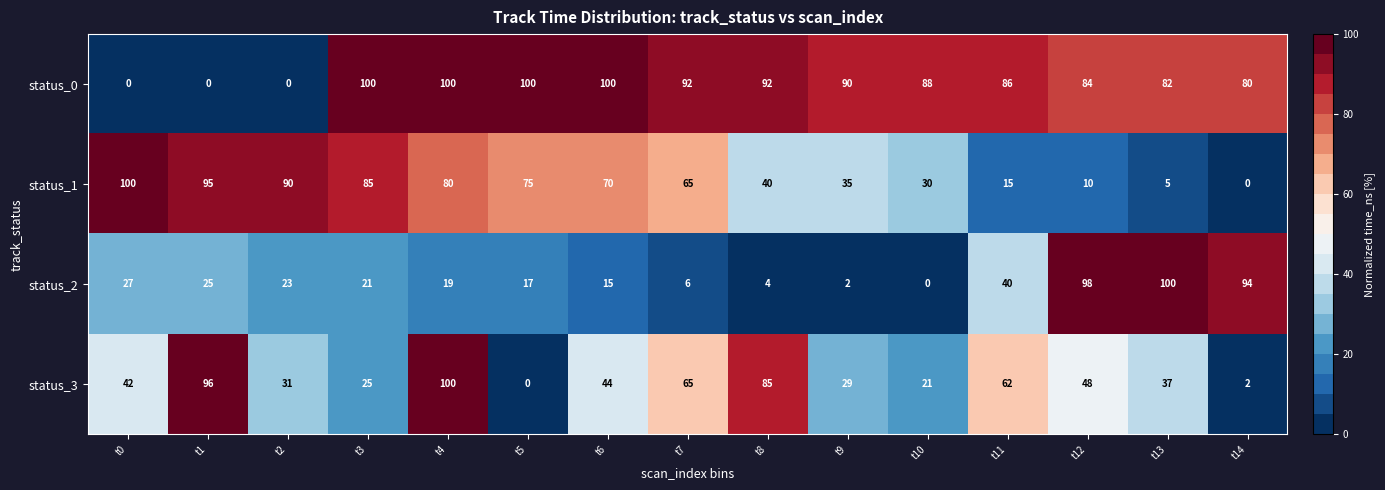

Where does the status_2 series first go above 21?

t0